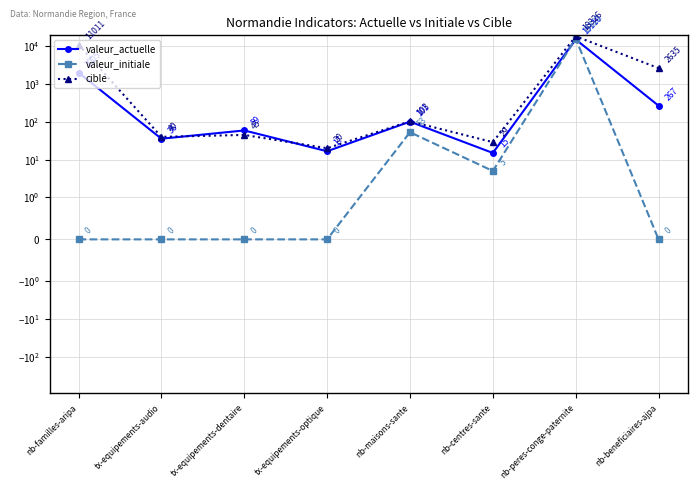

What are all the series names shown in the legend?

valeur_actuelle, valeur_initiale, cible